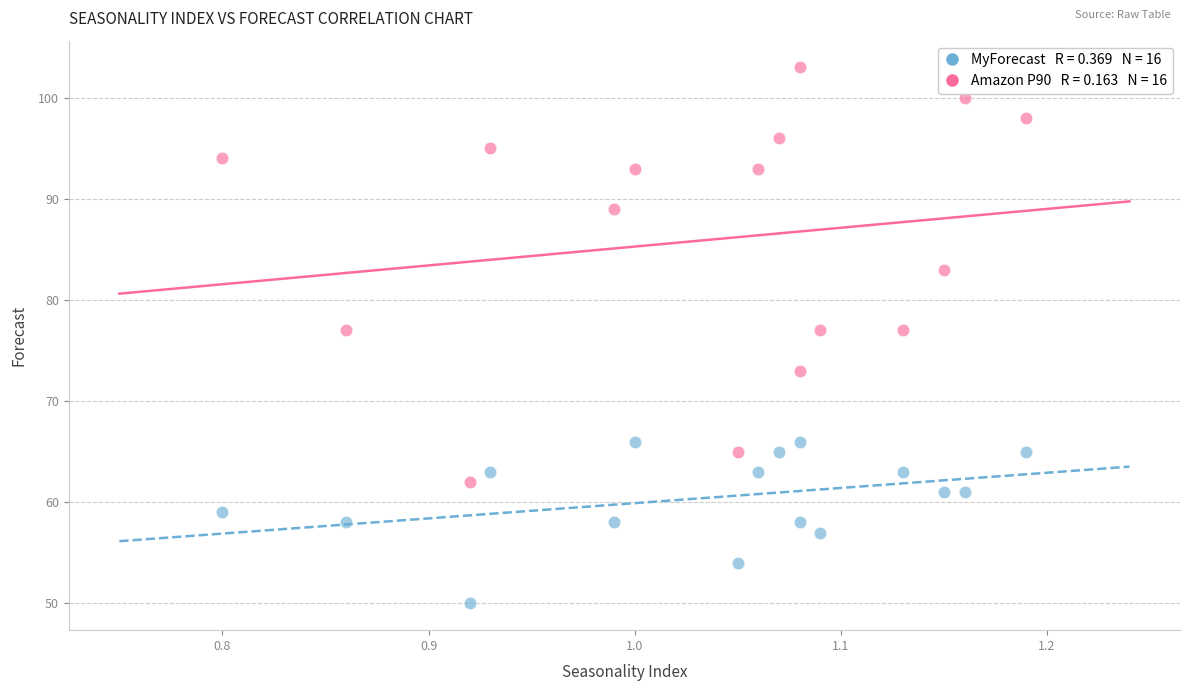

Across all data points, what is the range of Y values (max minus min)?

53